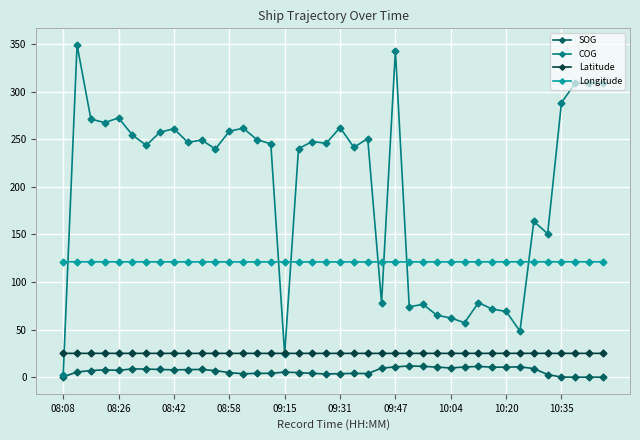

Which series has the widest spread of values?

COG